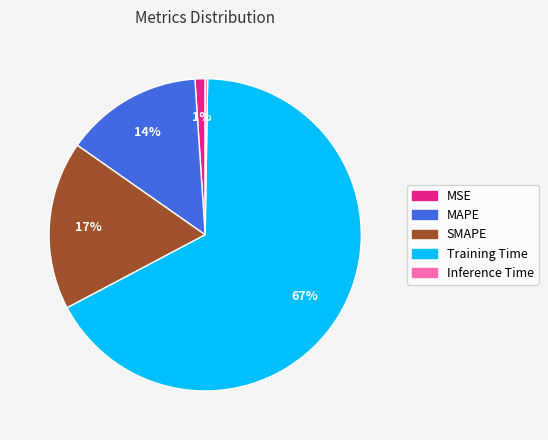

Between Training Time and MAPE, which is larger?

Training Time